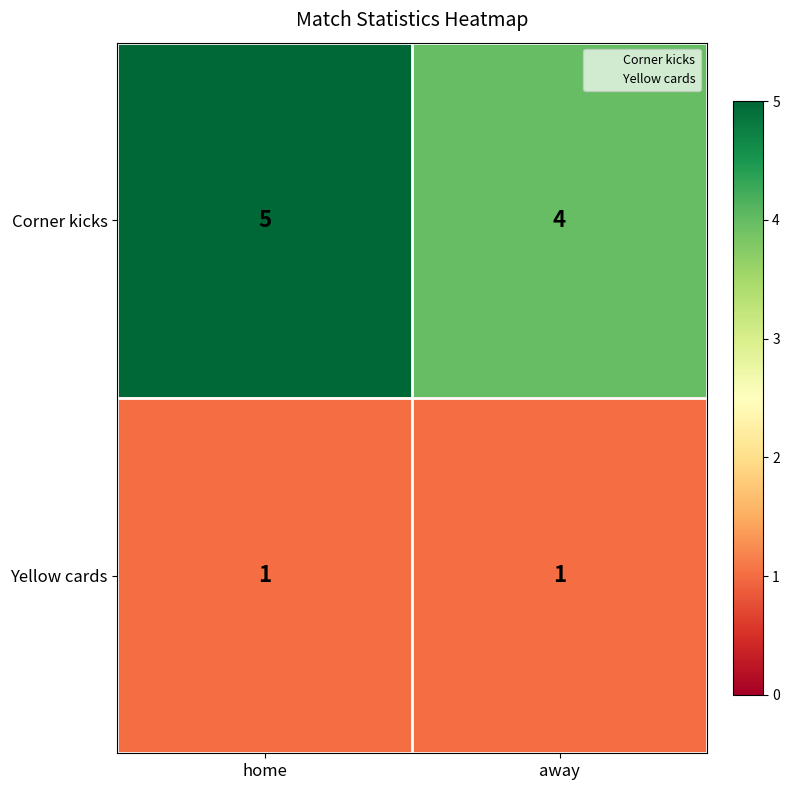

Which series changed the most between home and away?

Corner kicks